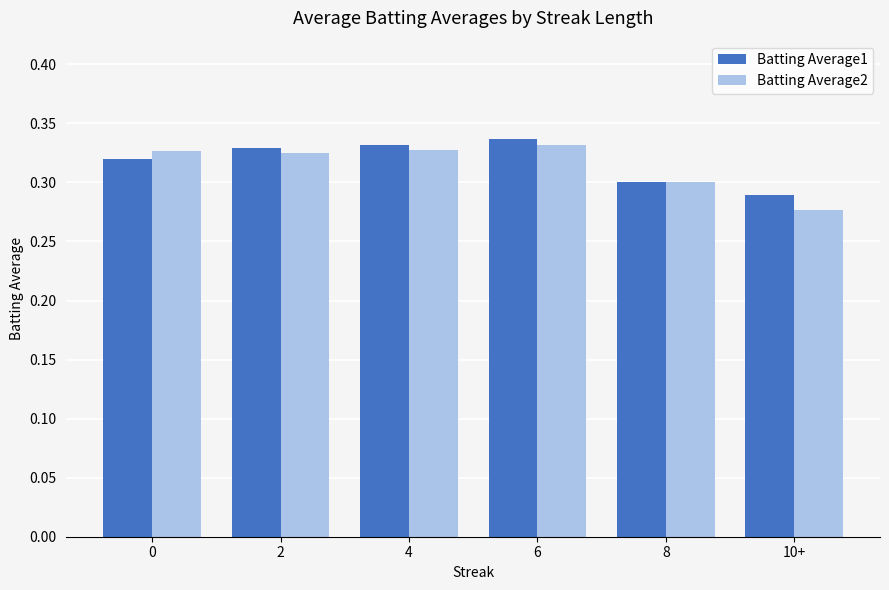

True or false: Batting Average1 has a value of 0.4 at 8.

False